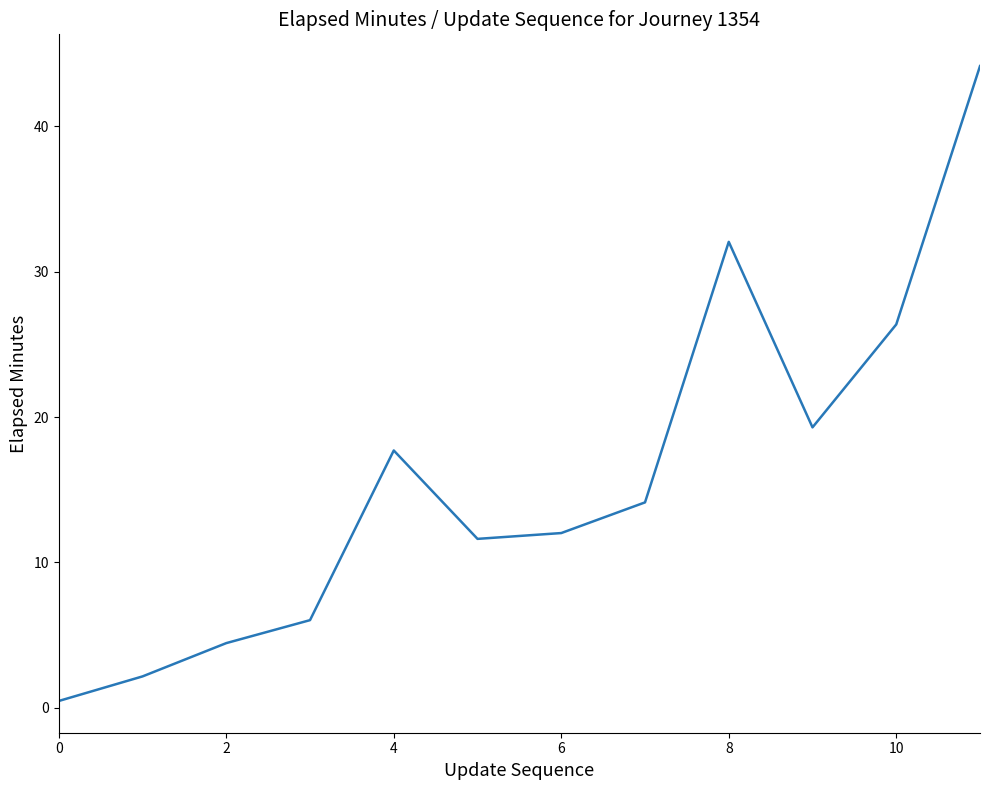

What is the greatest value displayed?

44.1